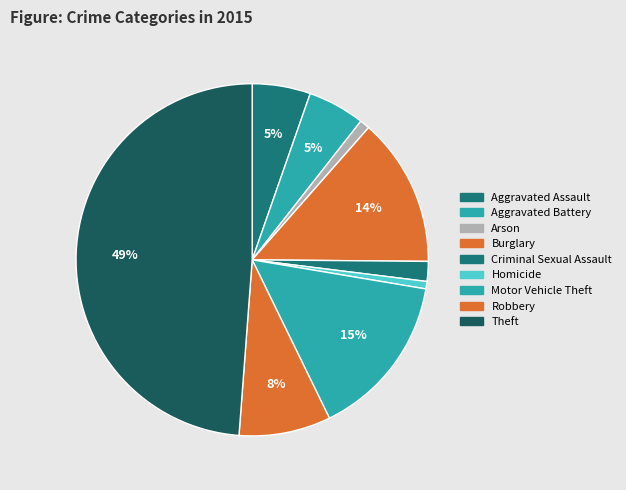

How much of the chart is everything except Burglary?

86.3%